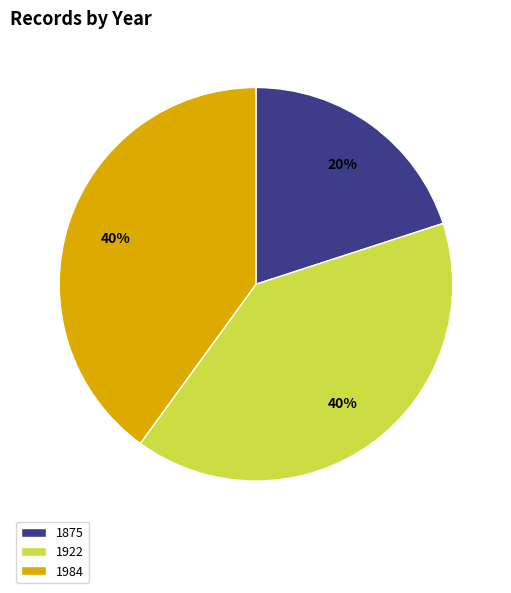

To the nearest percent, what percentage of the pie is 1984?

40%